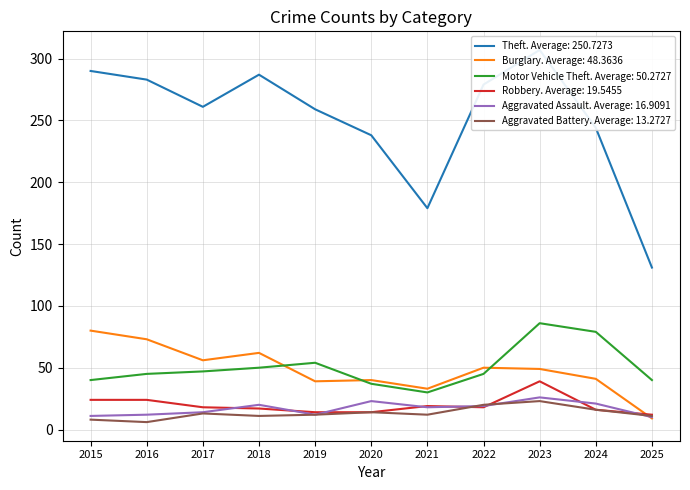

Reading left to right, what are all the values shown in this chart?

Theft: 2015=290	2016=283	2017=261	2018=287	2019=259	2020=238	2021=179	2022=279	2023=307	2024=244	2025=131
Burglary: 2015=80	2016=73	2017=56	2018=62	2019=39	2020=40	2021=33	2022=50	2023=49	2024=41	2025=9
Motor Vehicle Theft: 2015=40	2016=45	2017=47	2018=50	2019=54	2020=37	2021=30	2022=45	2023=86	2024=79	2025=40
Robbery: 2015=24	2016=24	2017=18	2018=17	2019=14	2020=14	2021=19	2022=18	2023=39	2024=16	2025=12
Aggravated Assault: 2015=11	2016=12	2017=14	2018=20	2019=12	2020=23	2021=18	2022=19	2023=26	2024=21	2025=10
Aggravated Battery: 2015=8	2016=6	2017=13	2018=11	2019=12	2020=14	2021=12	2022=20	2023=23	2024=16	2025=11